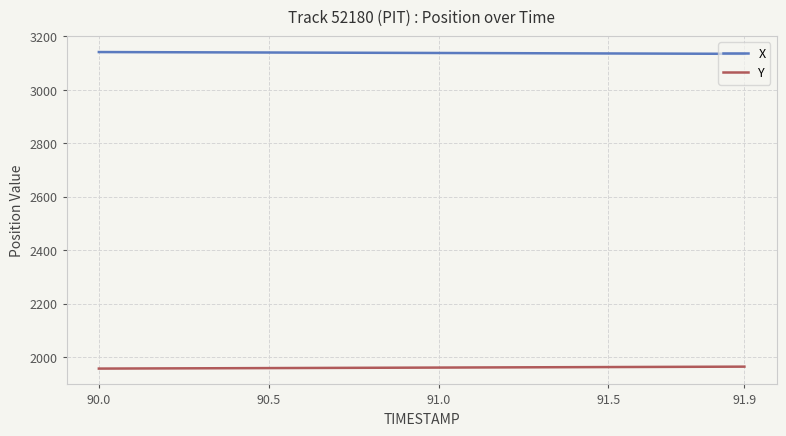

What is the smallest value displayed?

1956.4